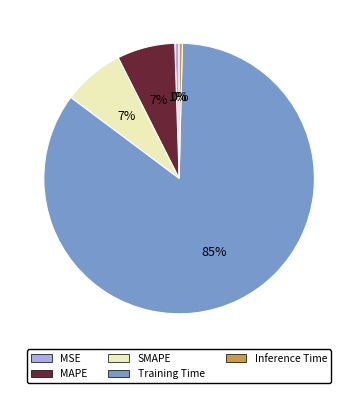

To the nearest percent, what portion does MSE represent?

1%